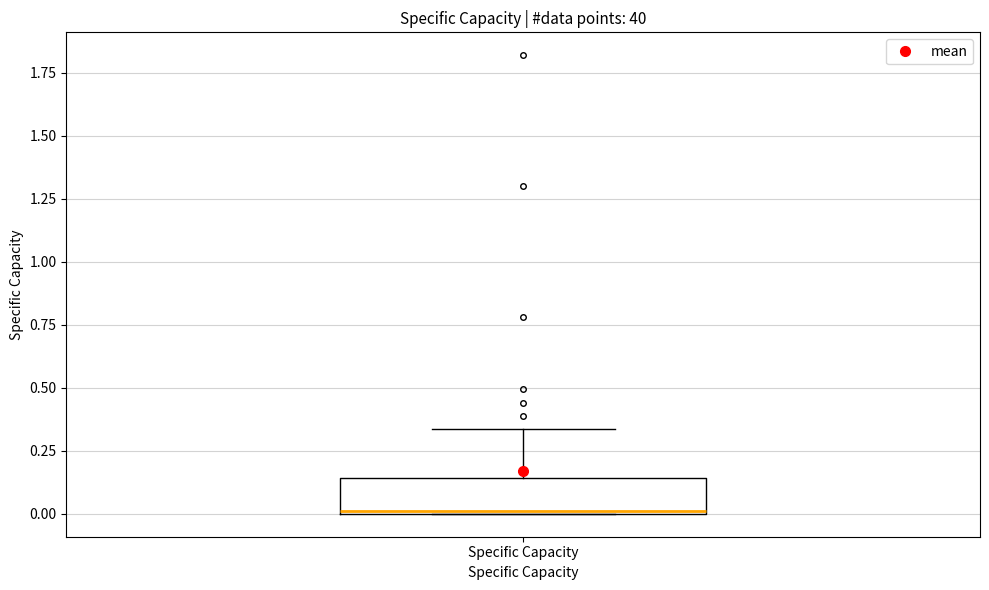

Read this box plot against the y-axis: the position of the median line, the range covered by the box, and the ends of both whiskers. The values are not printed on the chart, so give them approximately, as read against the axis.

median 0.00, box 0.00 to 0.15, whiskers 0.00 to 0.35